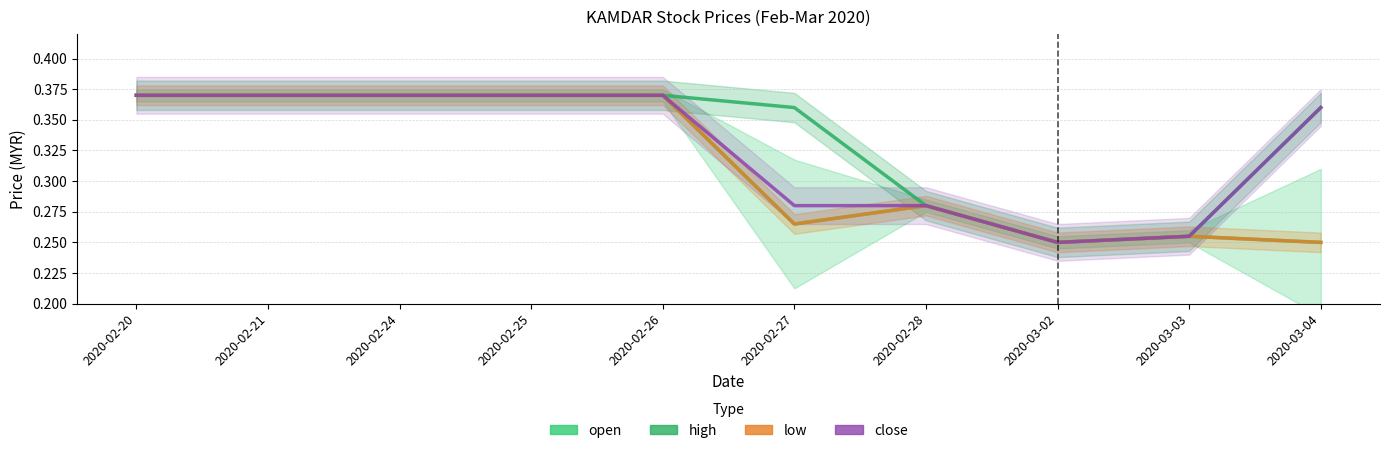

Which series has the largest total across all categories?

high